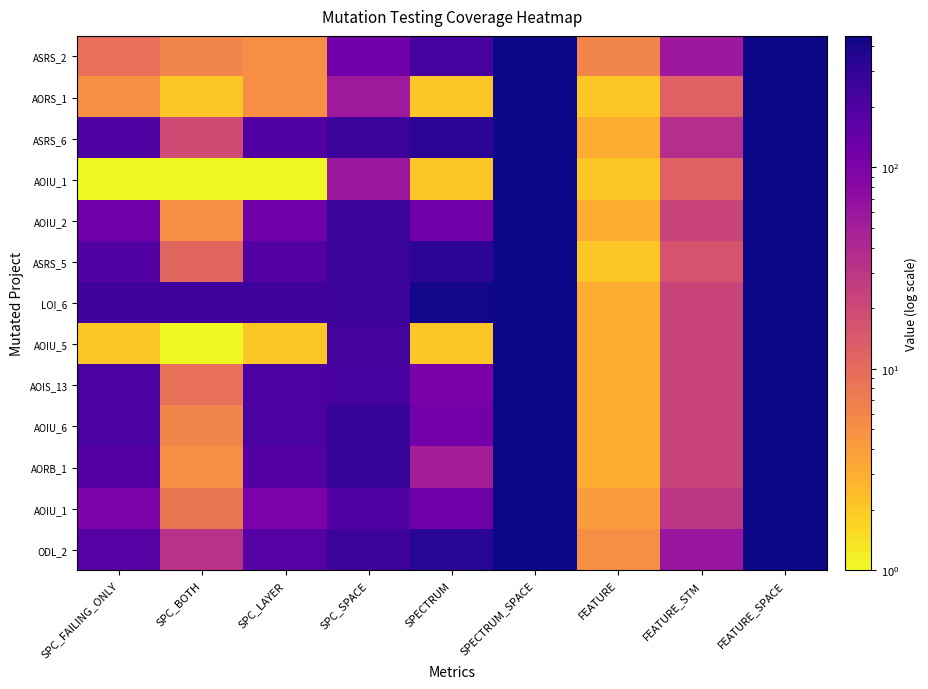

What is the total value across all series at SPC_LAYER?

1644